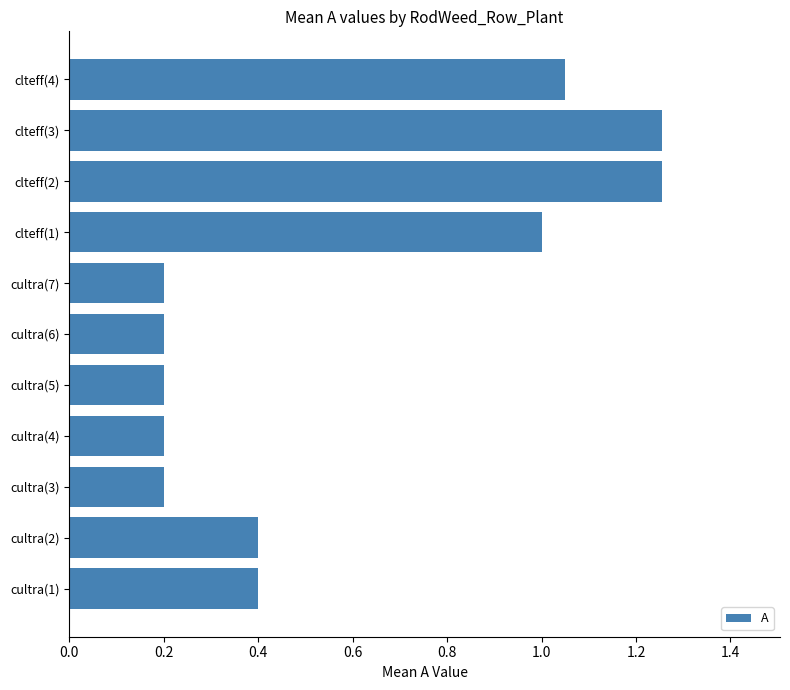

Does the chart contain stacked bars?

No